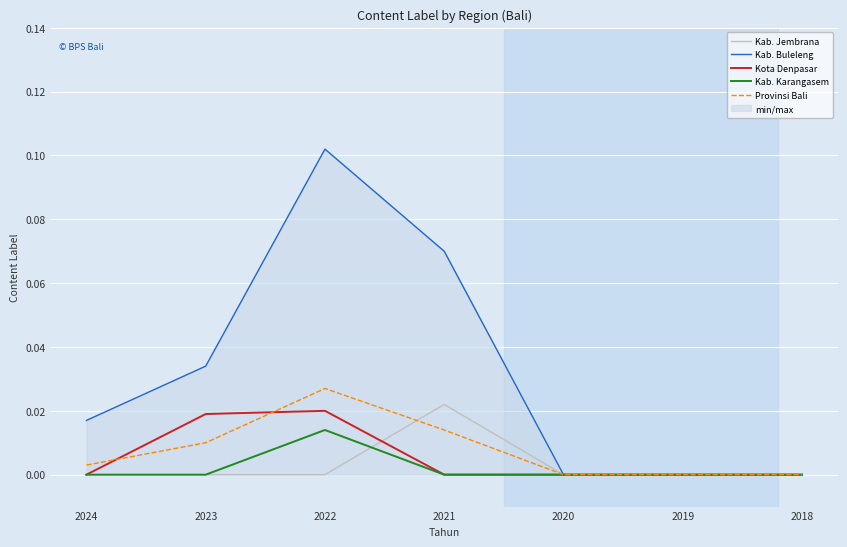

Reading left to right, transcribe all the data shown in this chart.

Kab. Jembrana: 0.0	0.0	0.0	0.0	0.0	0.0	0.0
Kab. Buleleng: 0.0	0.0	0.1	0.1	0.0	0.0	0.0
Kota Denpasar: 0.0	0.0	0.0	0.0	0.0	0.0	0.0
Kab. Karangasem: 0.0	0.0	0.0	0.0	0.0	0.0	0.0
Provinsi Bali: 0.0	0.0	0.0	0.0	0.0	0.0	0.0